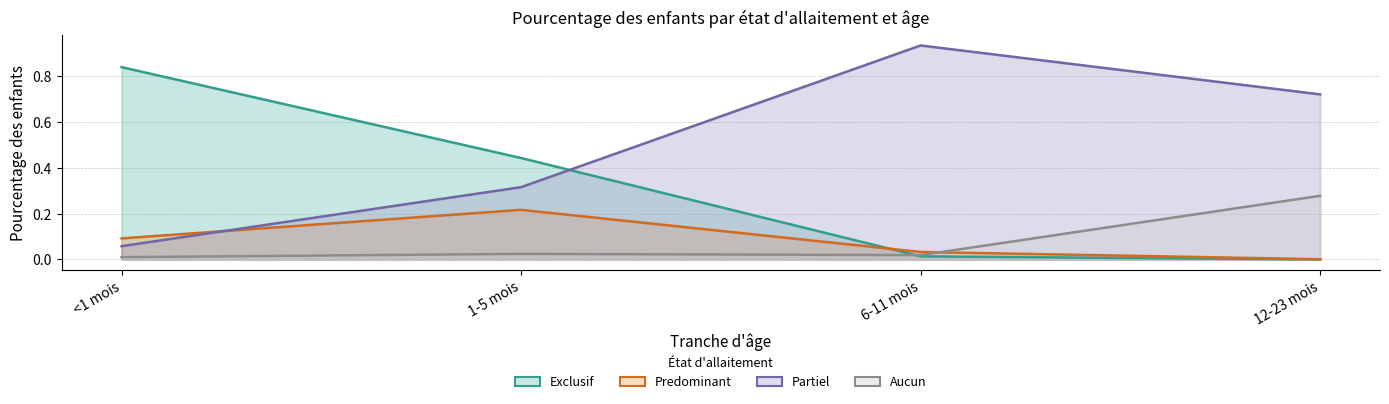

Rank the series by their maximum value, from lowest to highest.

Predominant, Aucun, Exclusif, Partiel